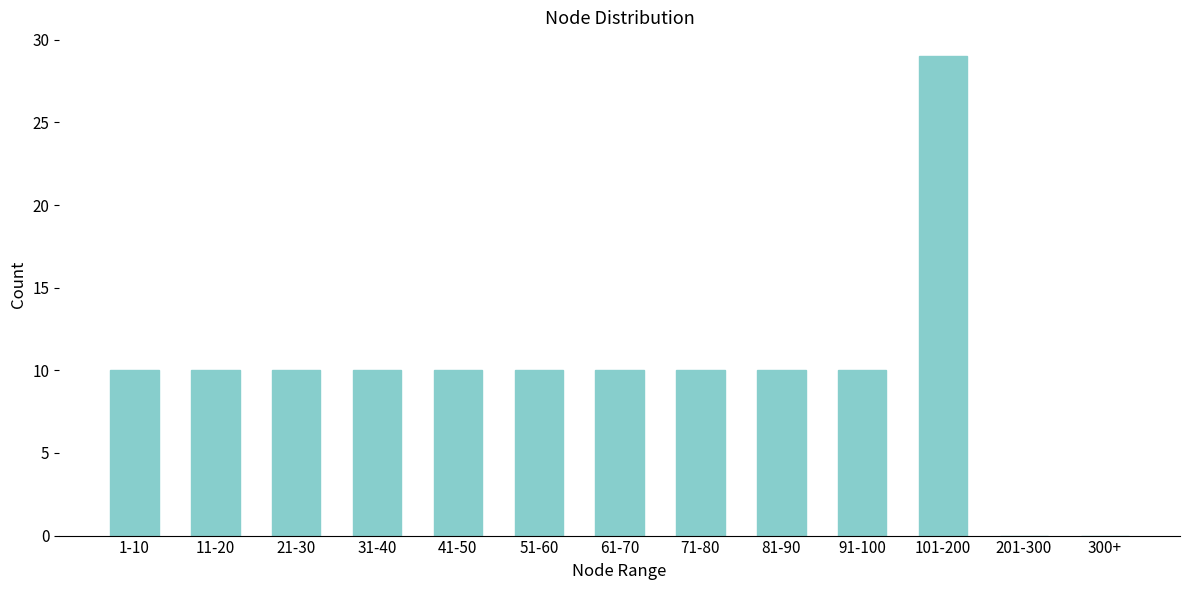

Reading right to left, list all the values displayed in this chart.

300+=0	201-300=0	101-200=29	91-100=10	81-90=10	71-80=10	61-70=10	51-60=10	41-50=10	31-40=10	21-30=10	11-20=10	1-10=10